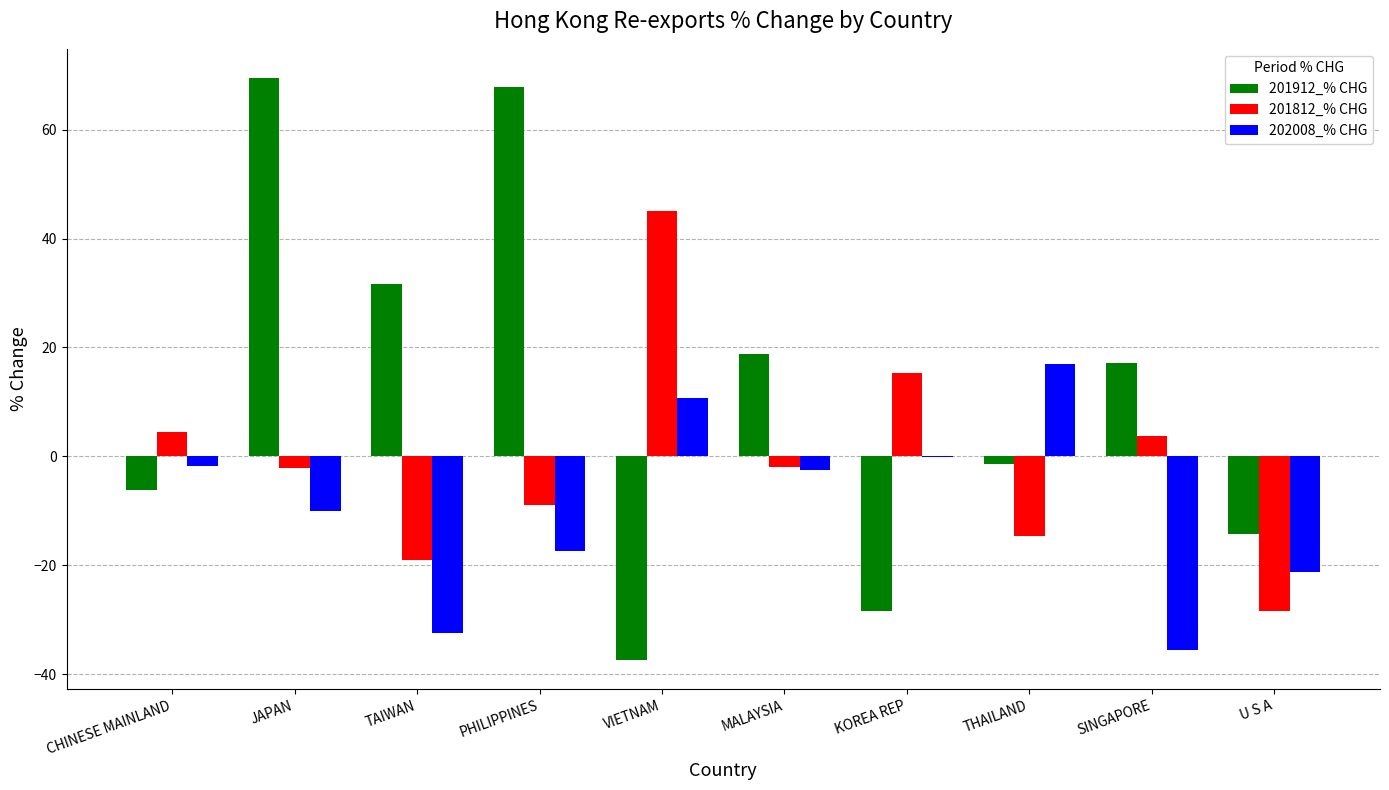

Which series changed the most between JAPAN and U S A?

201912_% CHG